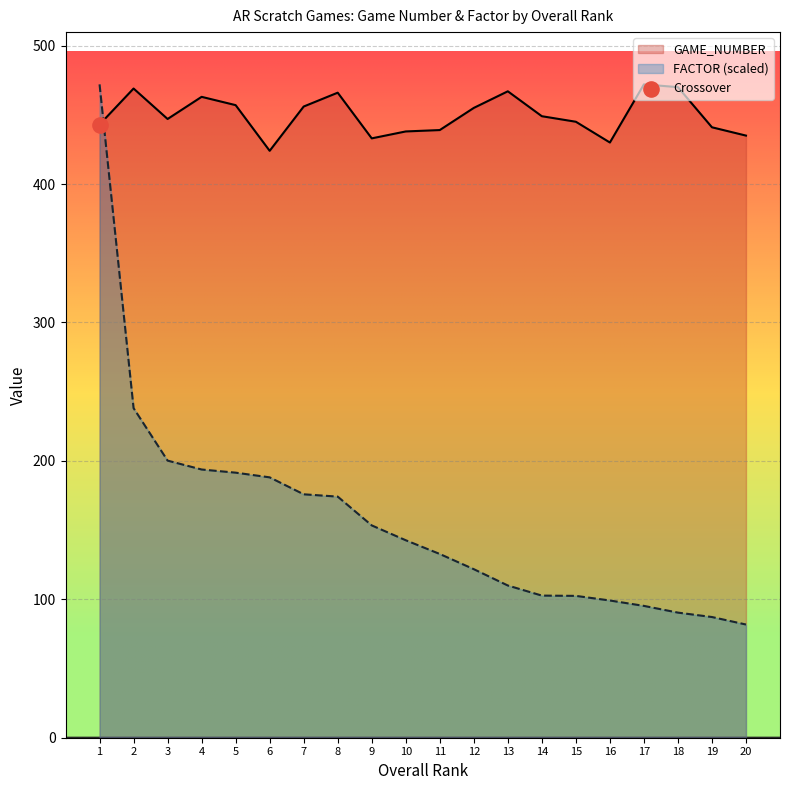

Which series contains the highest Y value?

GAME_NUMBER